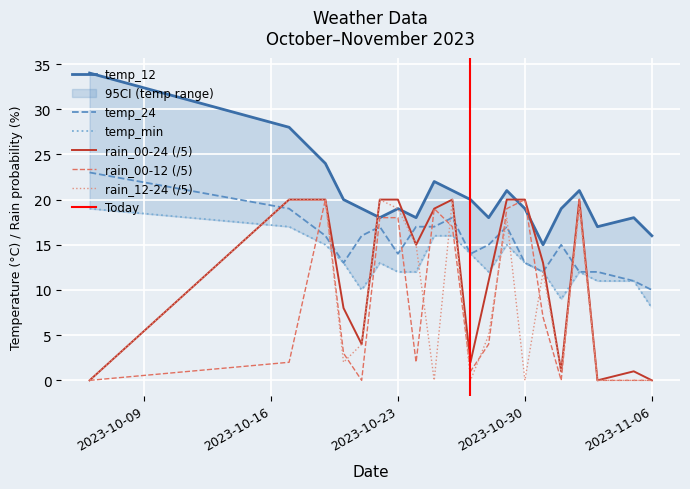

What is the difference between the second highest and second lowest values in the temp_24 series?

8